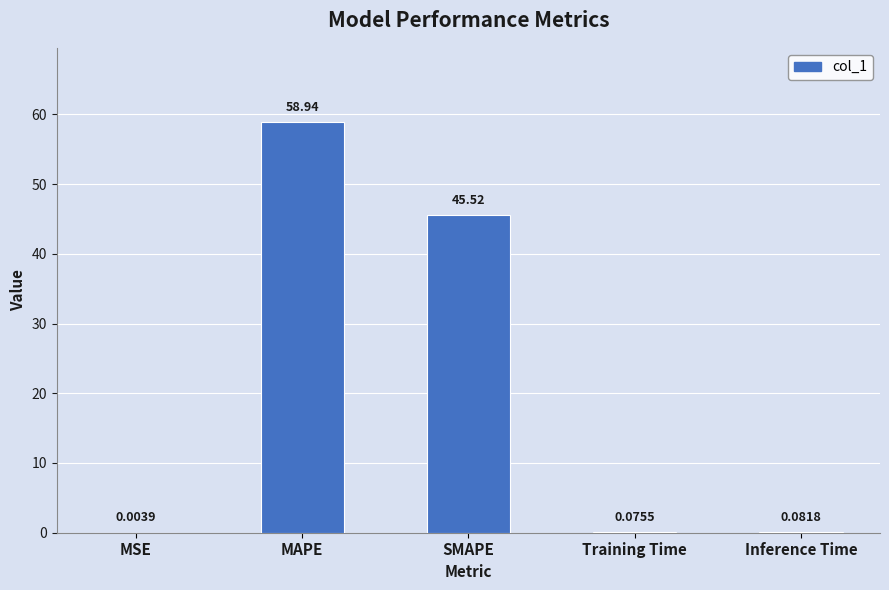

What is the sum of all values?

104.6